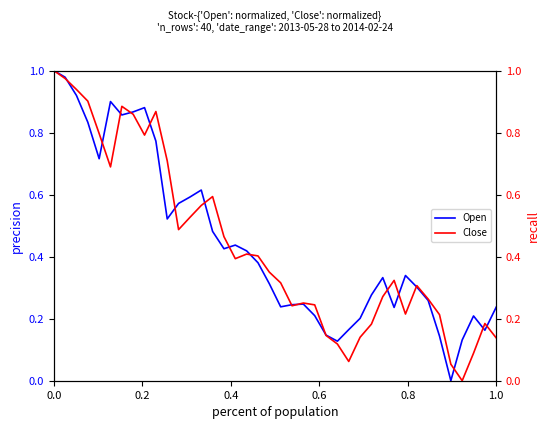

What are all the series names shown in the legend?

Open, Close